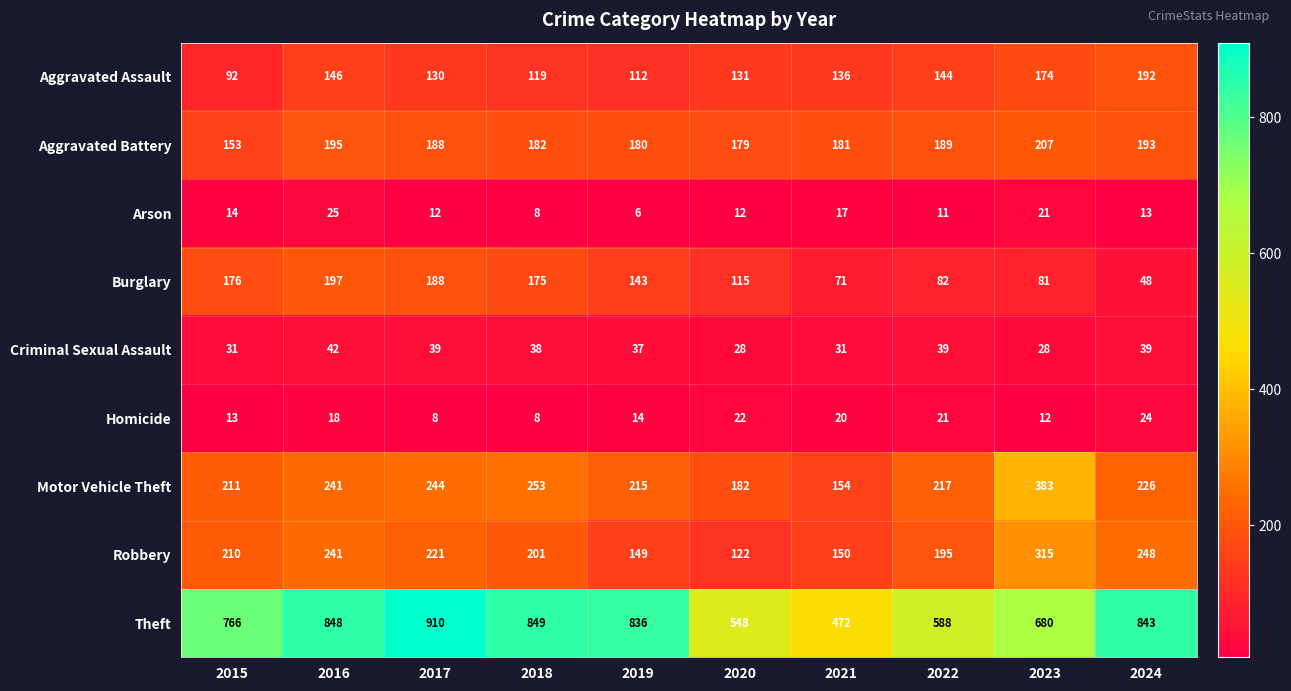

What is the greatest value displayed?

910